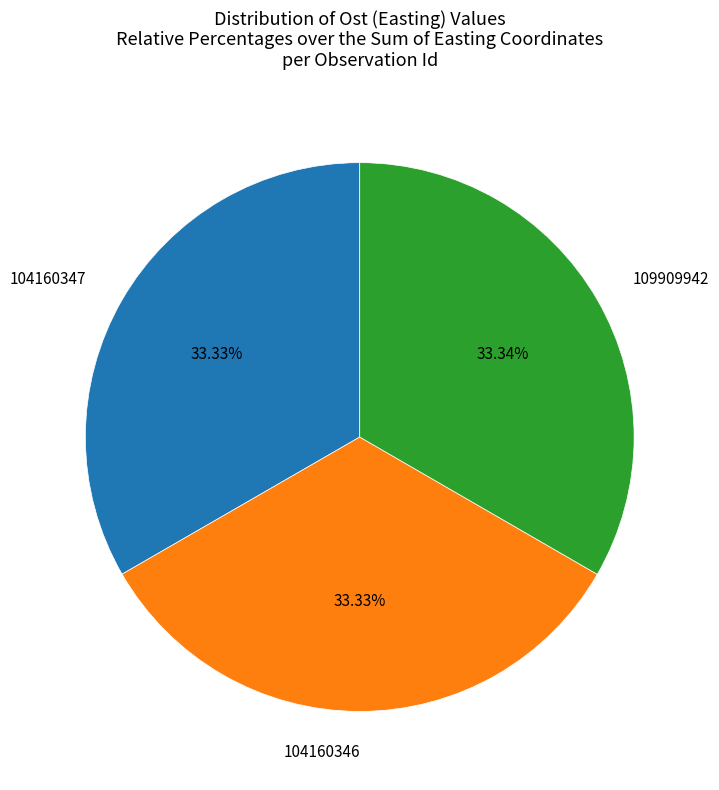

Is there any slice that represents more than half of the pie?

No